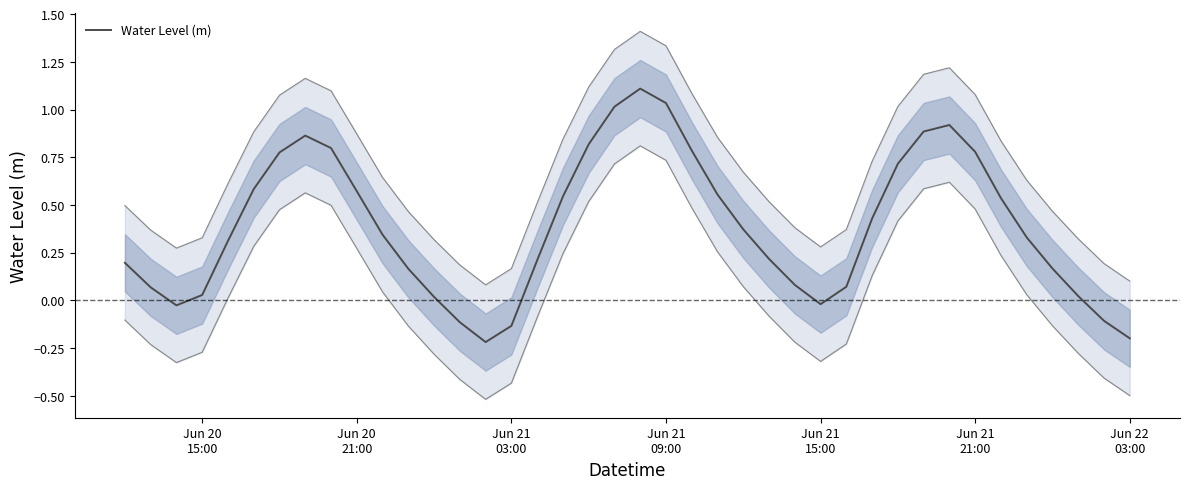

What is the maximum value for Water Level (m)?

1.1